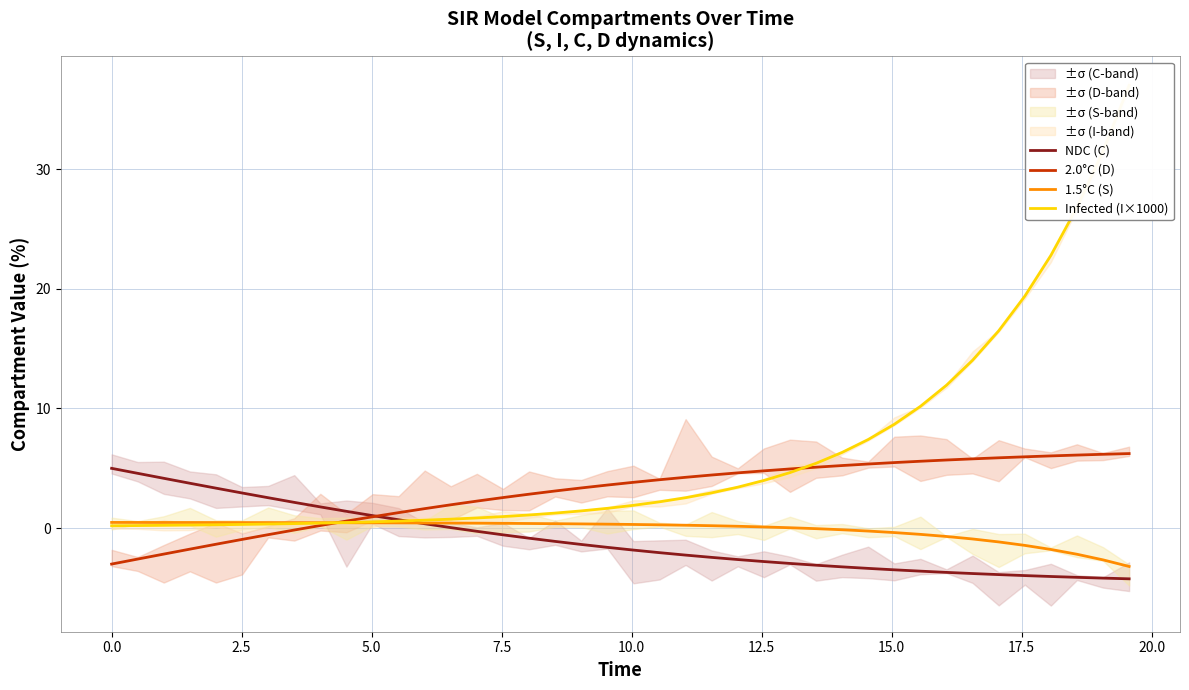

Which series has the widest spread of values?

Infected (I×1000)